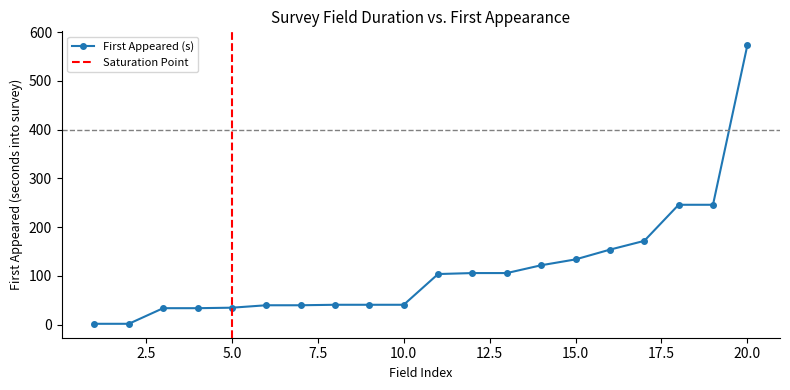

At which category does the chart reach its minimum across all series?

1